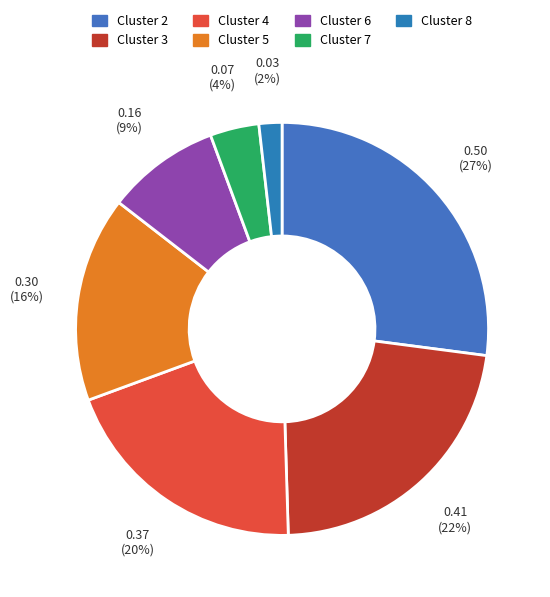

What is the largest slice in the pie chart?

Cluster 2